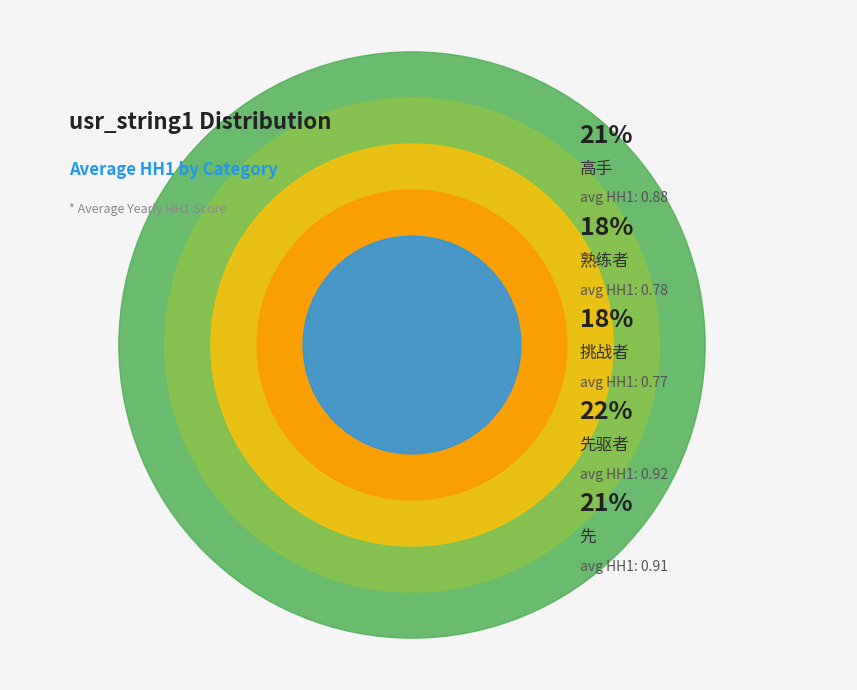

Rank the categories by value from highest to lowest.

先驱者, 先, 高手, 熟练者, 挑战者